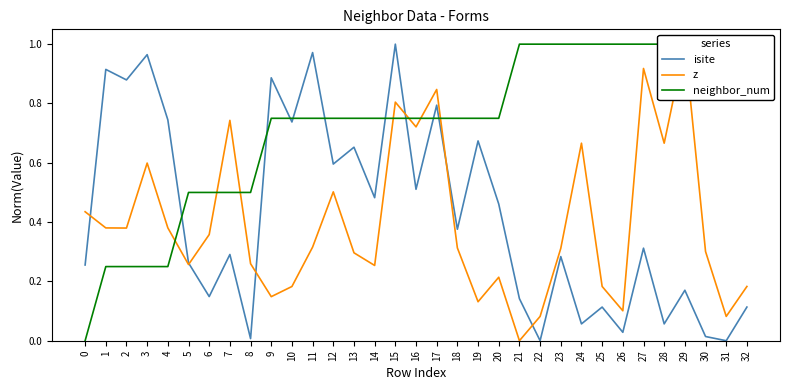

How many lines are shown in the chart?

3